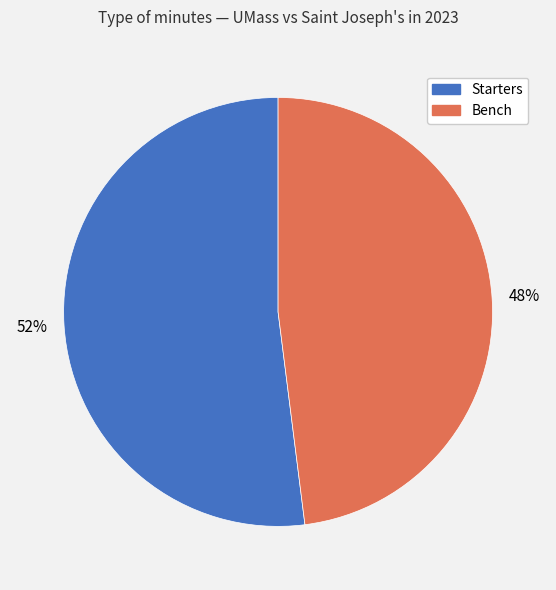

What is the ratio of the value at Starters to the value at Bench?

1.1